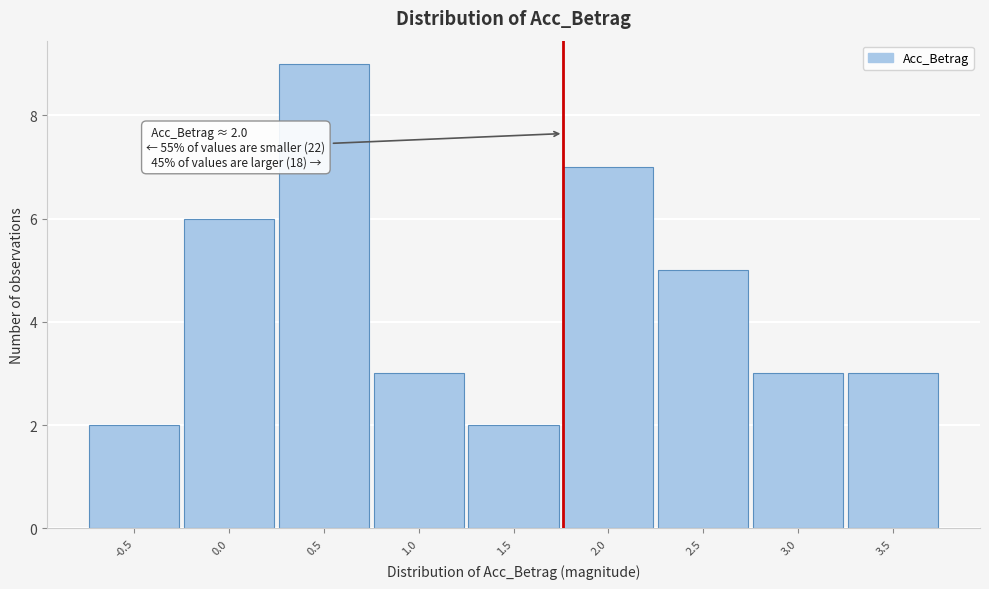

Reading left to right, what are all the values shown in this chart?

-0.5=2	0.0=6	0.5=9	1.0=3	1.5=2	2.0=7	2.5=5	3.0=3	3.5=3